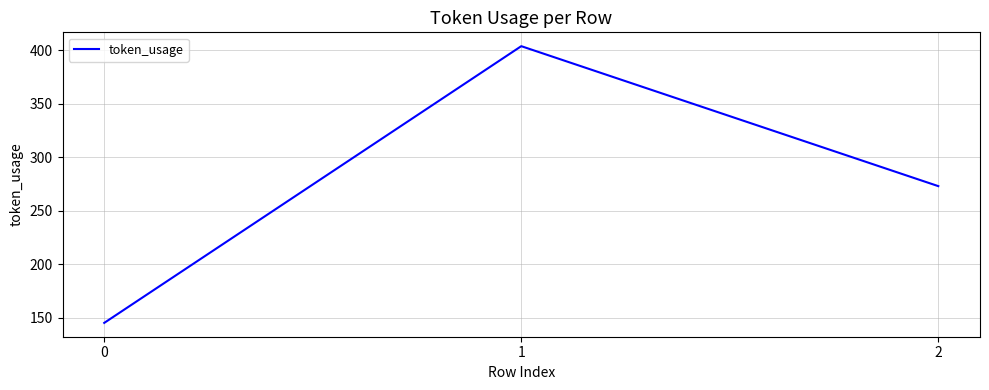

The value at 2 is 273. True or false?

True